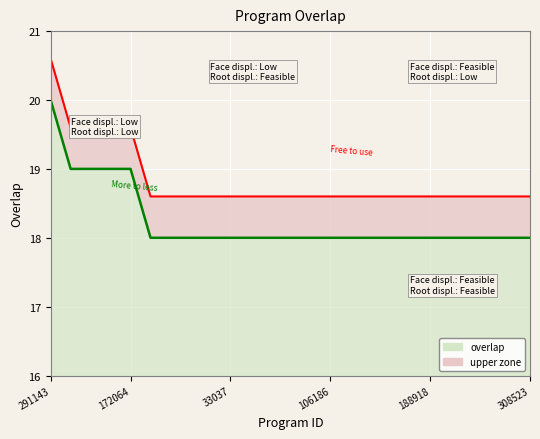

True or false: overlap boundary has a value of 3.9 at 33037.

False